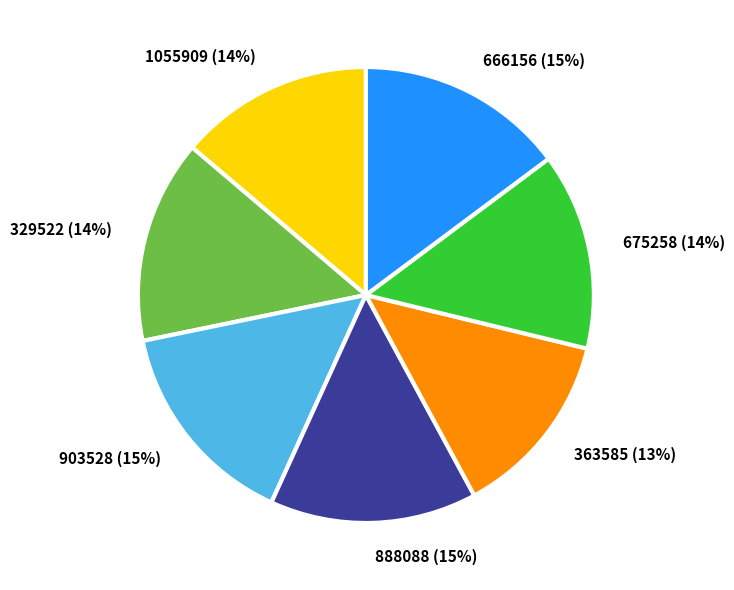

Does 903528 account for over 50% of the chart?

No